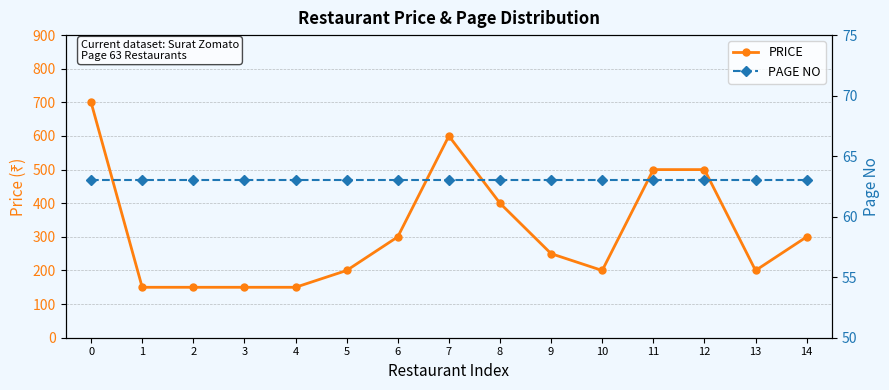

What value does the PRICE series have at 9?

250